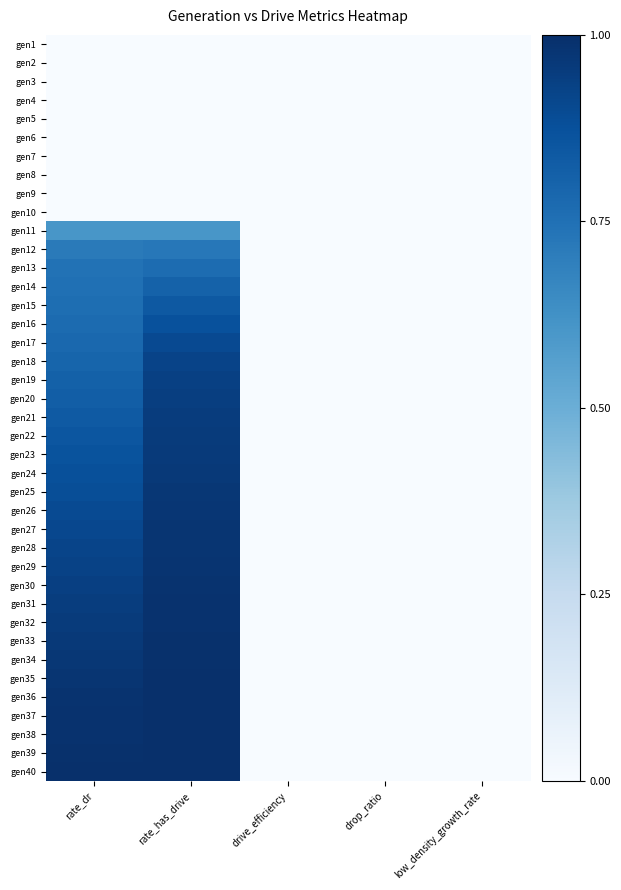

At which category is the sum across all series the highest?

rate_has_drive